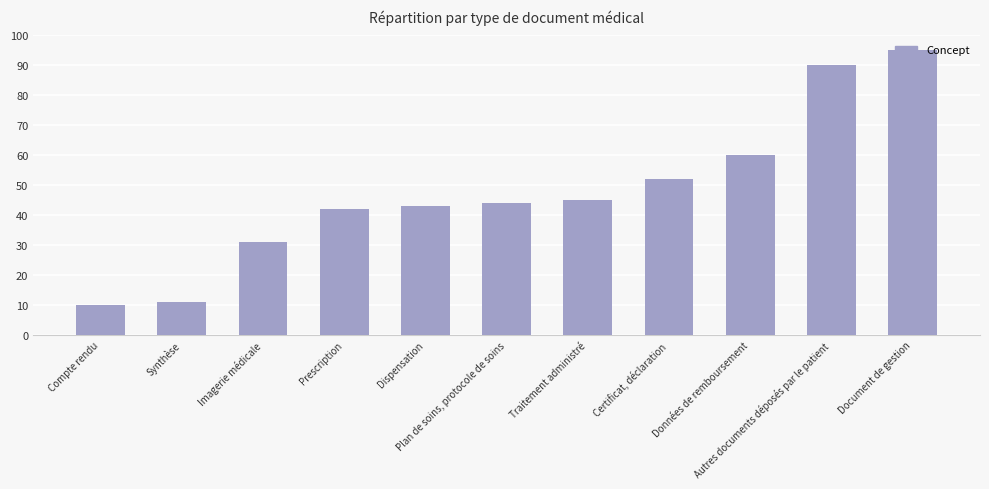

What is the minimum value shown in the chart?

10